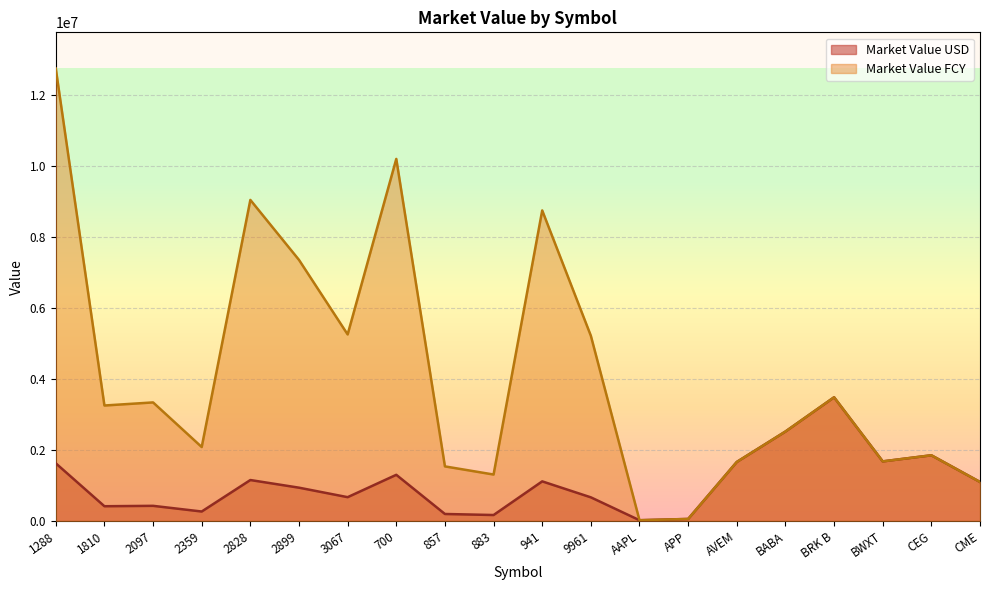

Which series has the largest total across all categories?

Market Value FCY